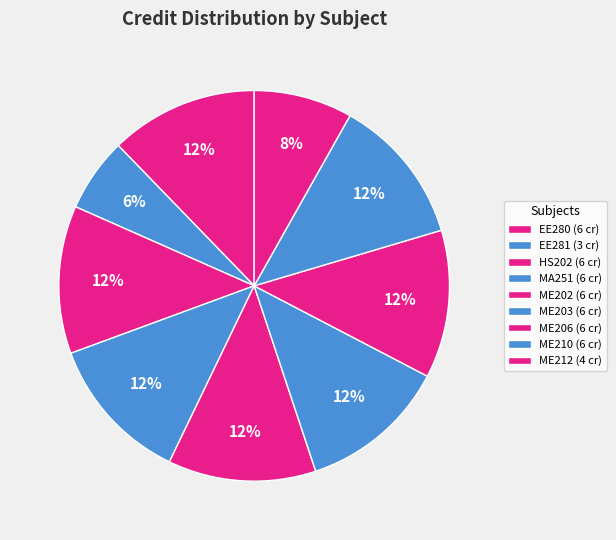

True or false: EE281 accounts for 6% of the total.

True